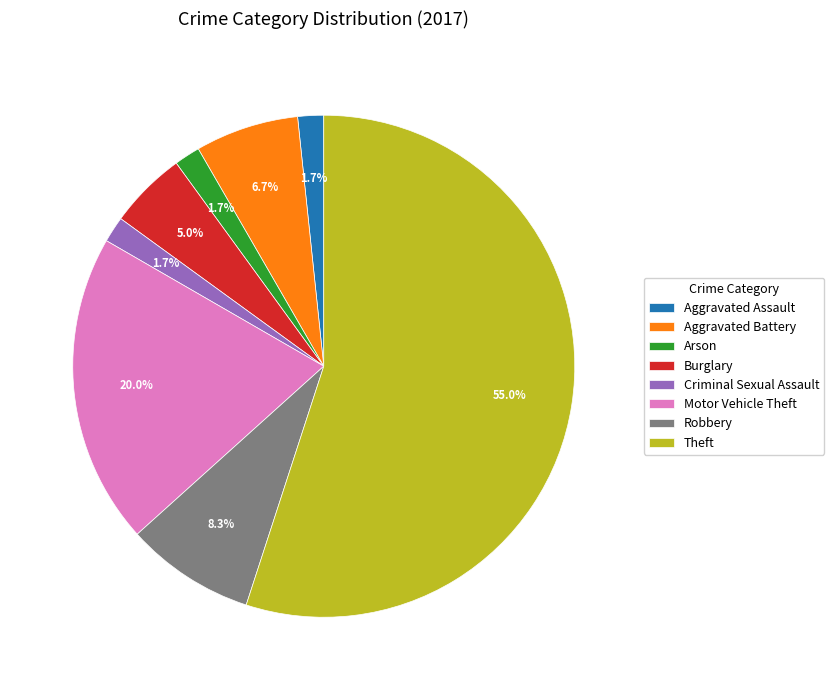

Which category has the biggest portion of the pie?

Theft